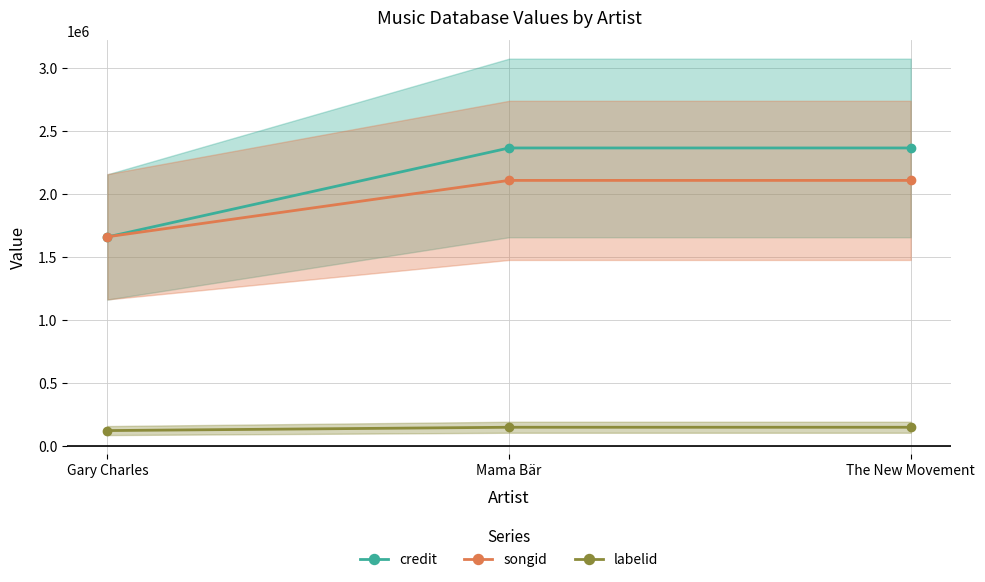

What position from the left is Mama Bär?

2